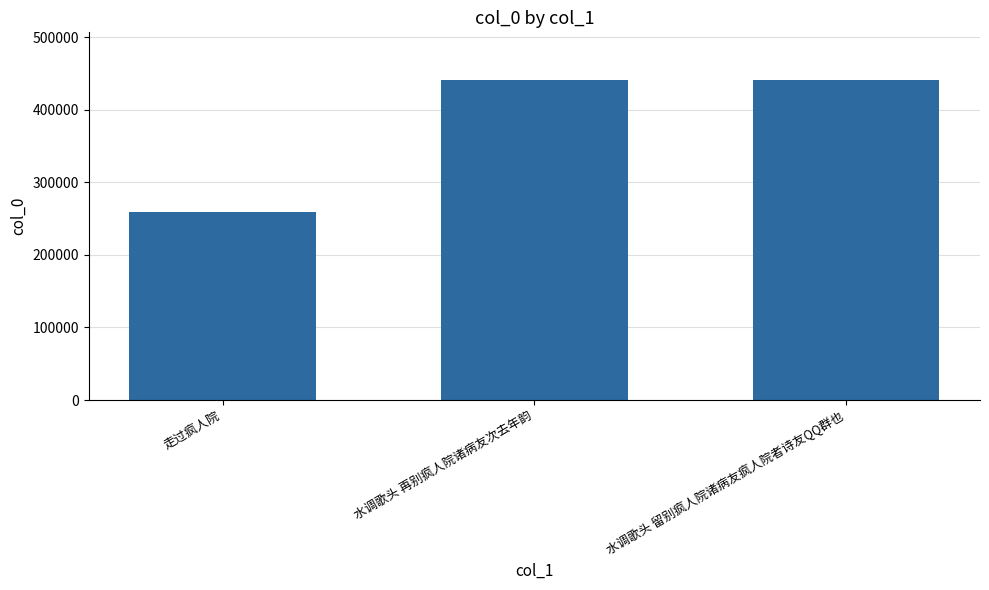

What is the difference between the values at 水调歌头 再别疯人院诸病友次去年韵 and 水调歌头 留别疯人院诸病友疯人院者诗友QQ群也?

1